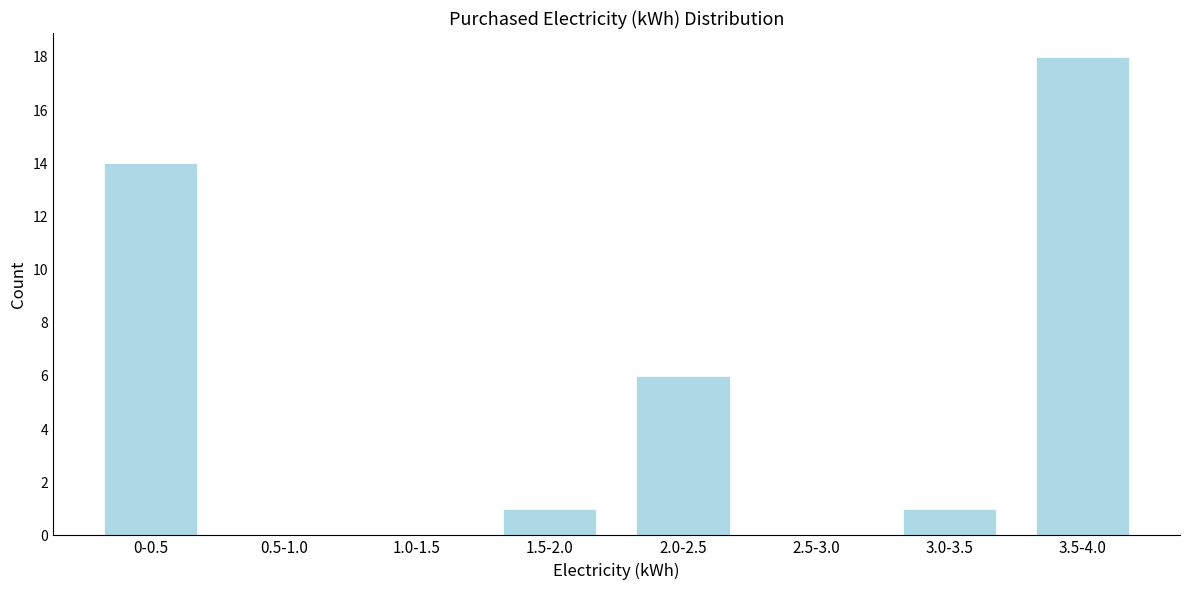

Reading left to right, list all the values displayed in this chart.

0-0.5=14	0.5-1.0=0	1.0-1.5=0	1.5-2.0=1	2.0-2.5=6	2.5-3.0=0	3.0-3.5=1	3.5-4.0=18